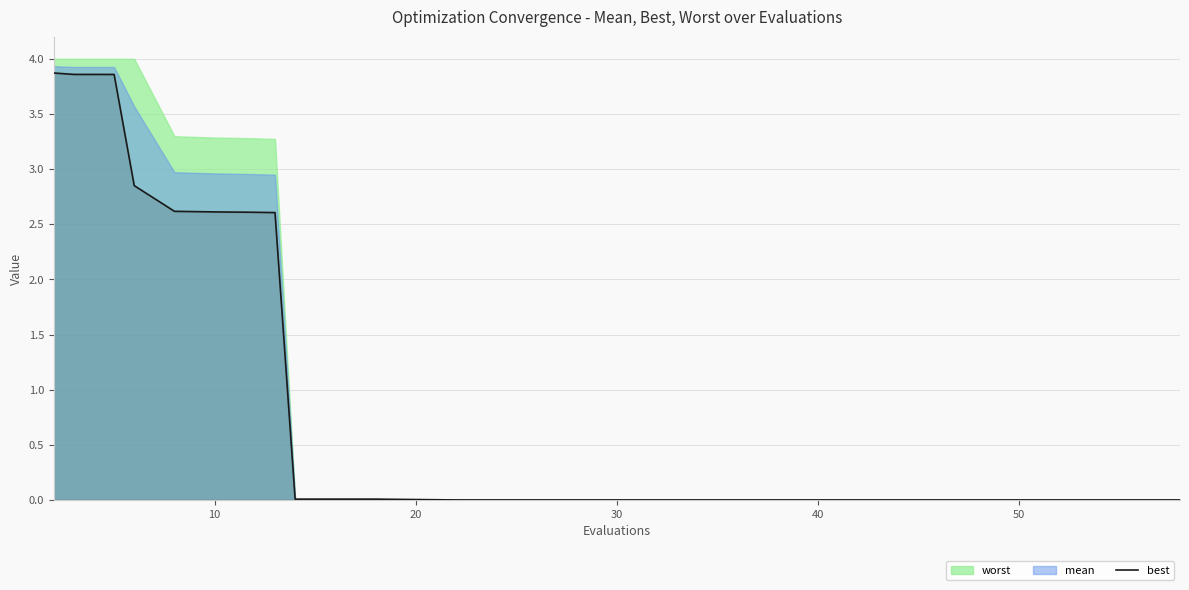

What is the maximum value for best?

3.9